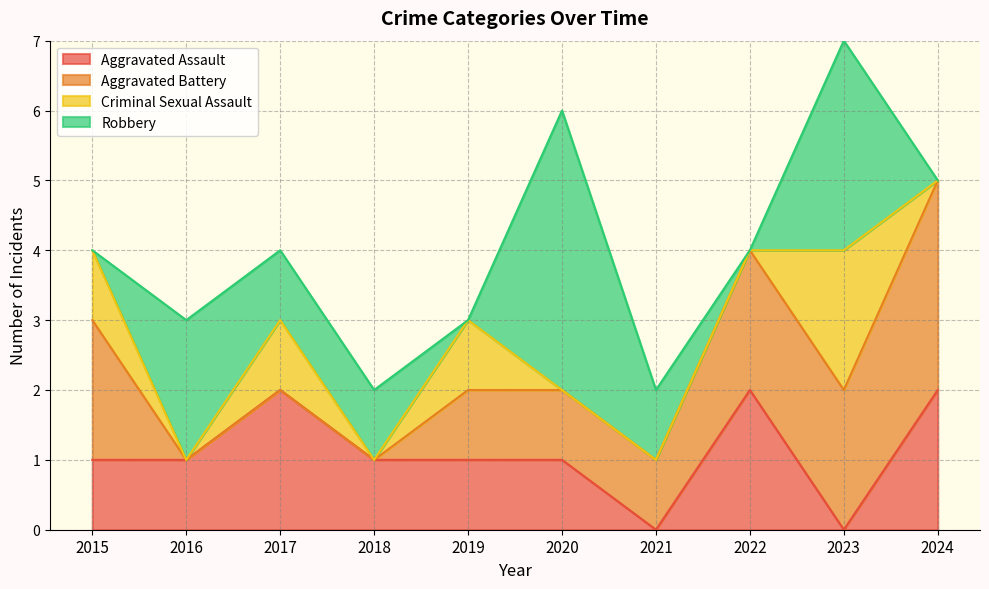

After their last crossing, which series has the higher values: Aggravated Assault or Criminal Sexual Assault?

Aggravated Assault